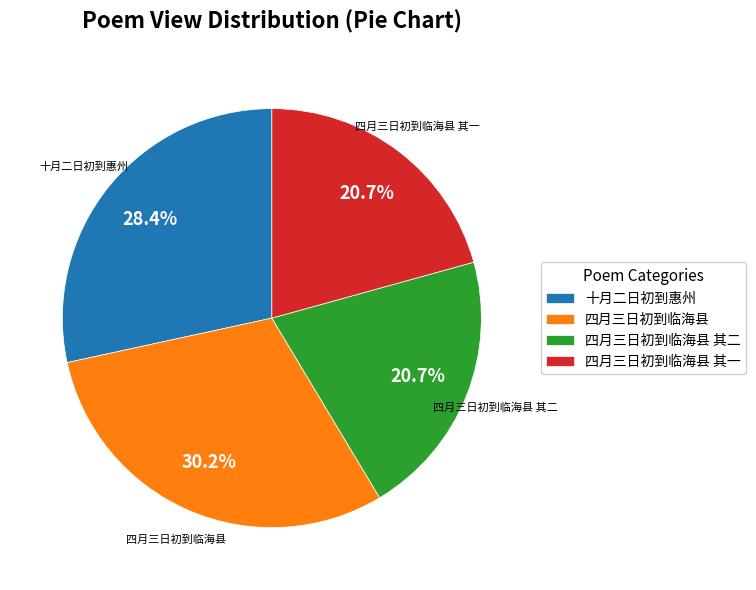

Is 十月二日初到惠州 the majority of the pie?

No